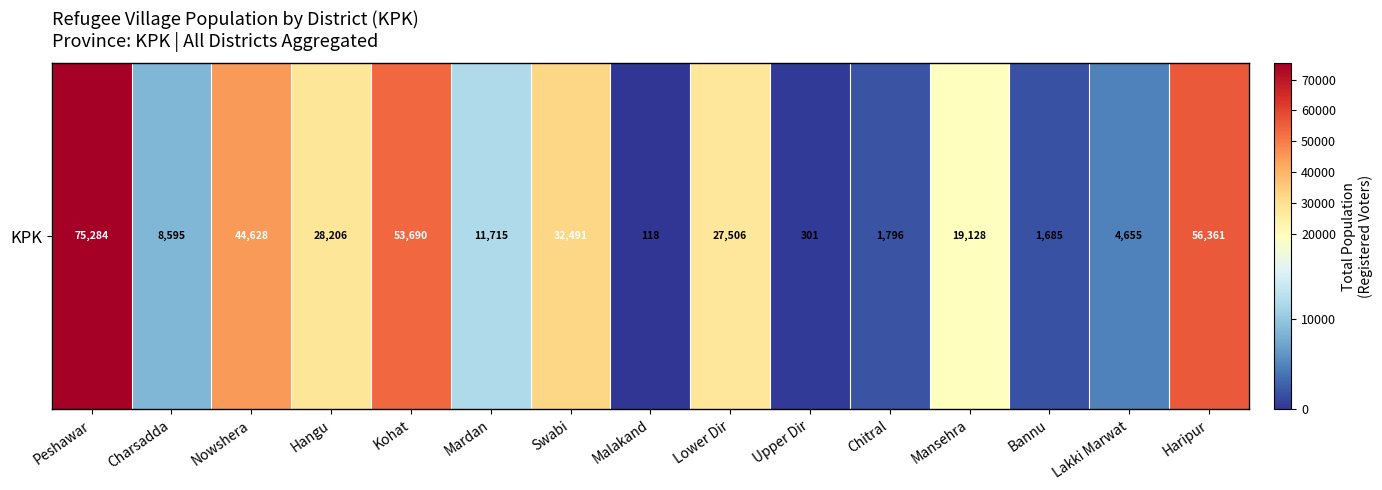

What is the difference between the second highest and minimum values?

56243